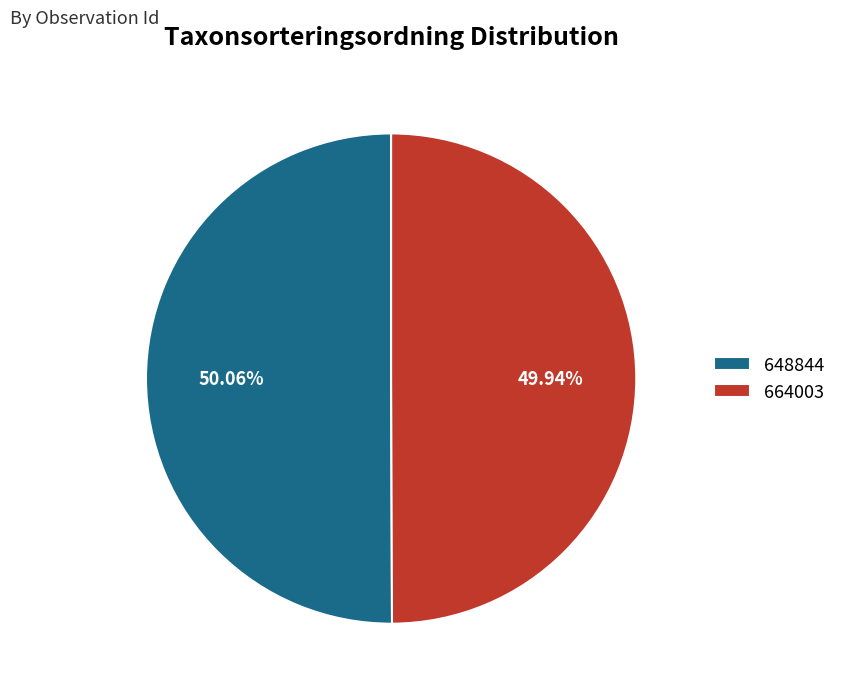

To the nearest percent, what portion does 648844 represent?

50%